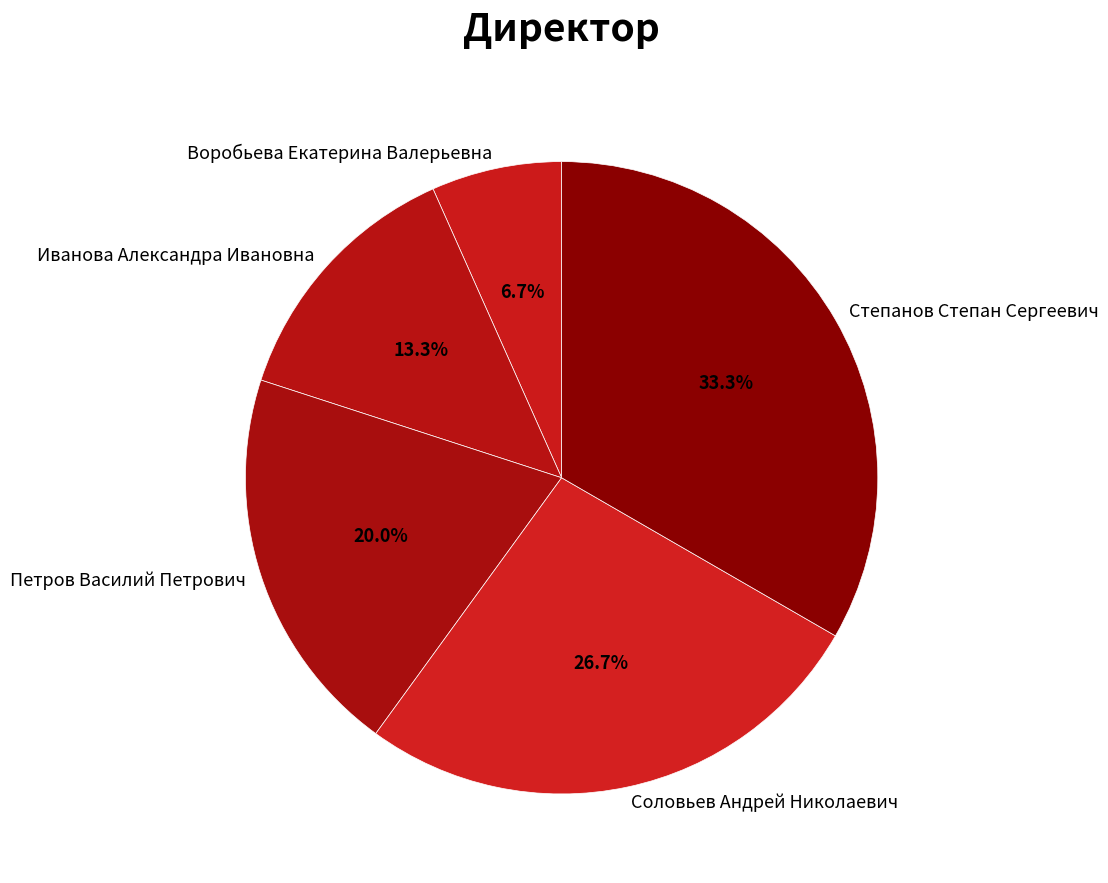

Is there any slice that represents more than half of the pie?

No